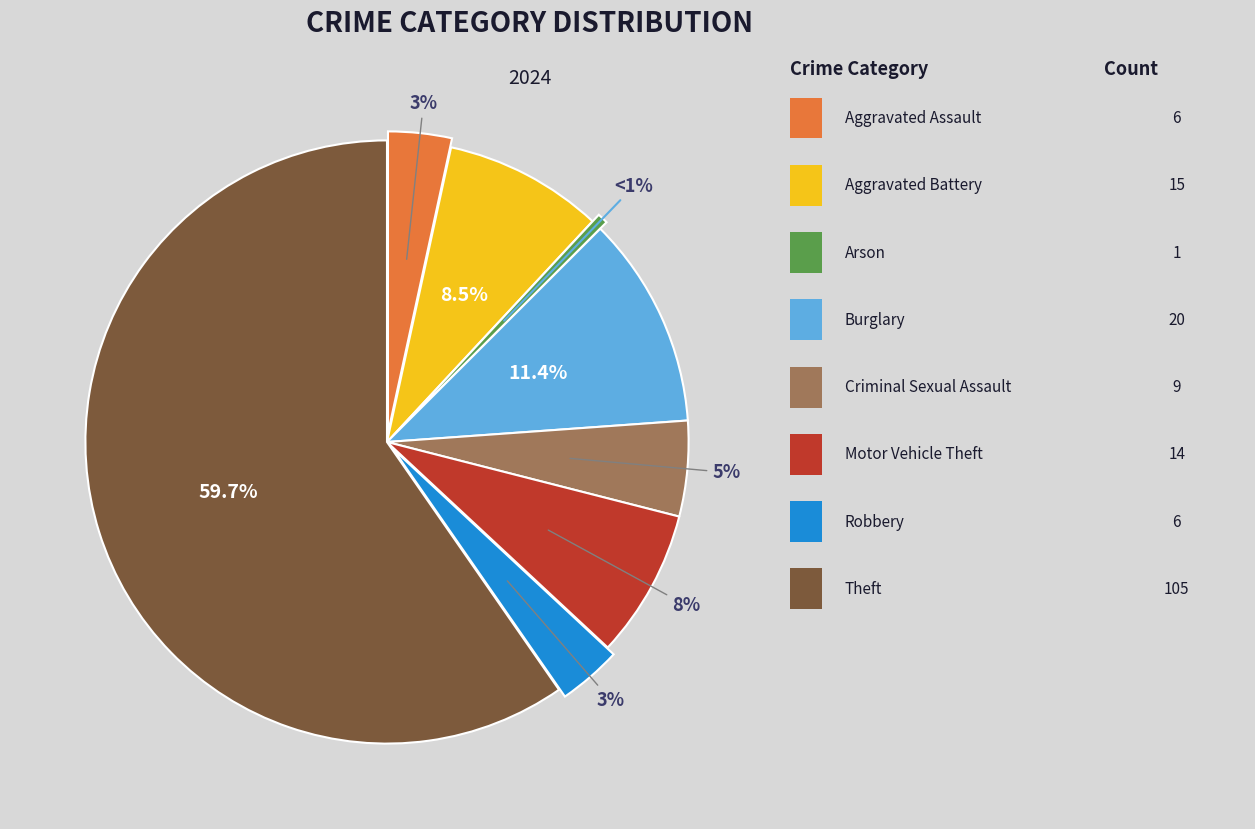

Which slice is the largest?

Theft